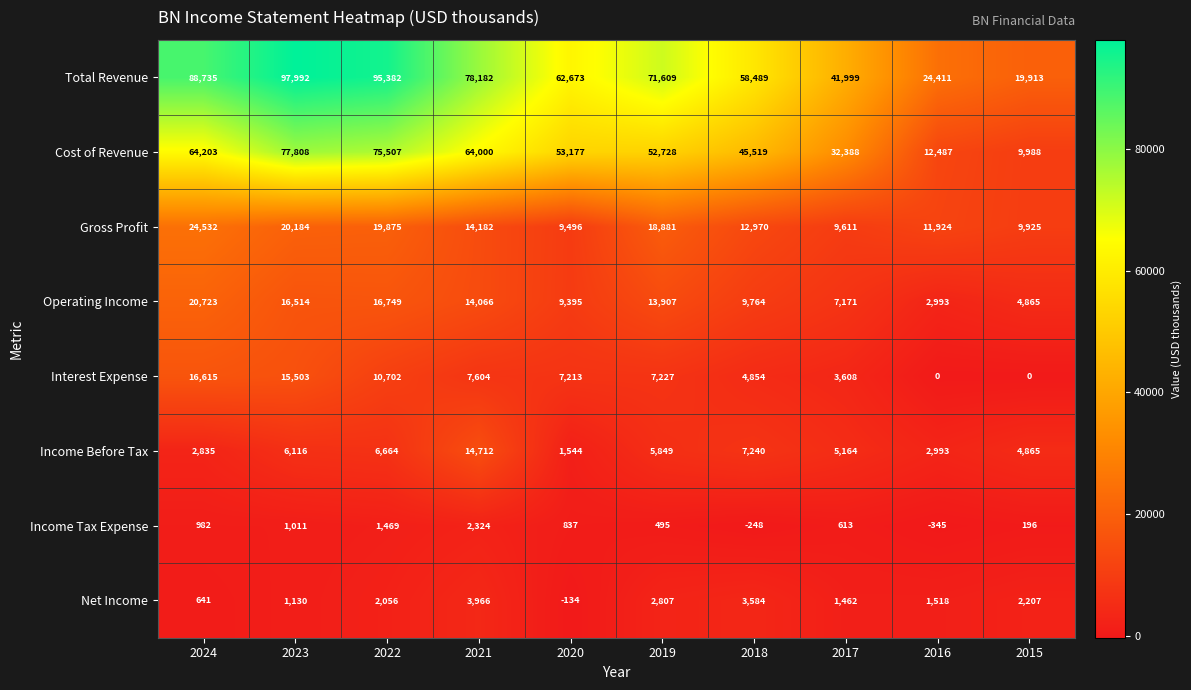

Which series has the widest spread of values?

Total Revenue